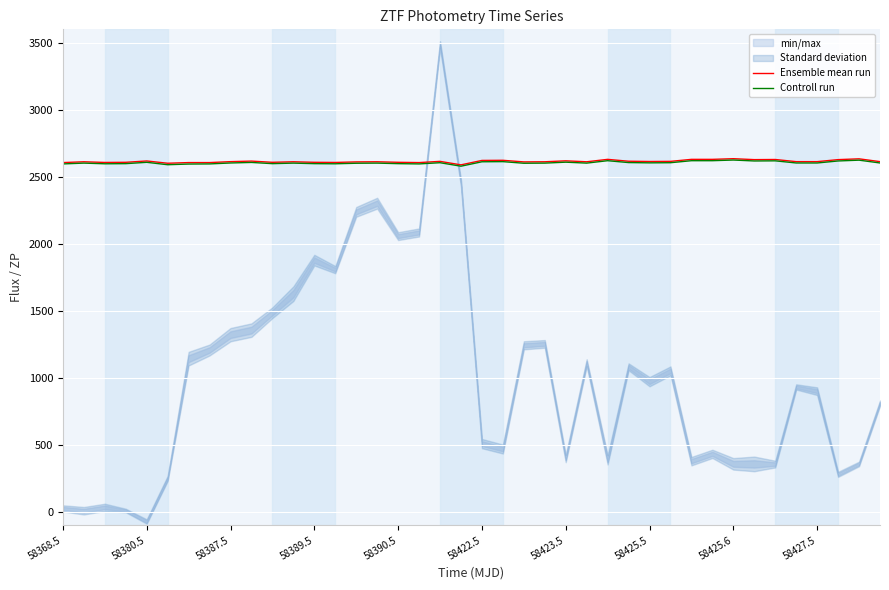

Is it true that Controll run equals 2620 at 30?

True